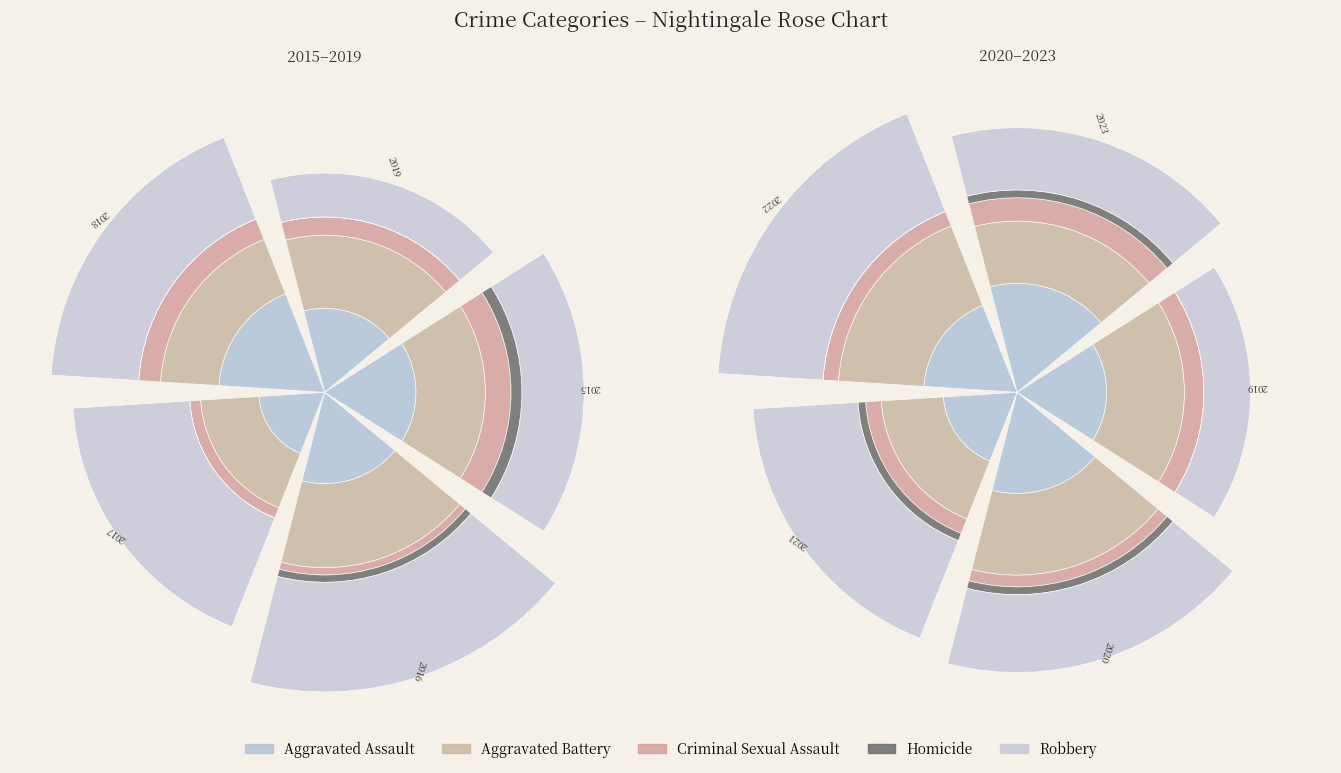

To the nearest percent, what is the difference between the 2016 and 2017 slice percentages?

3%